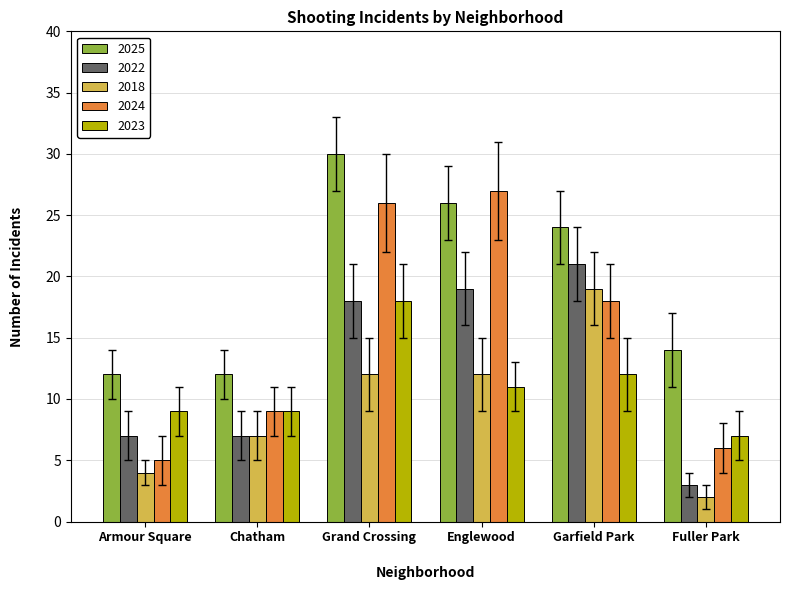

How many bars are there in each group?

5